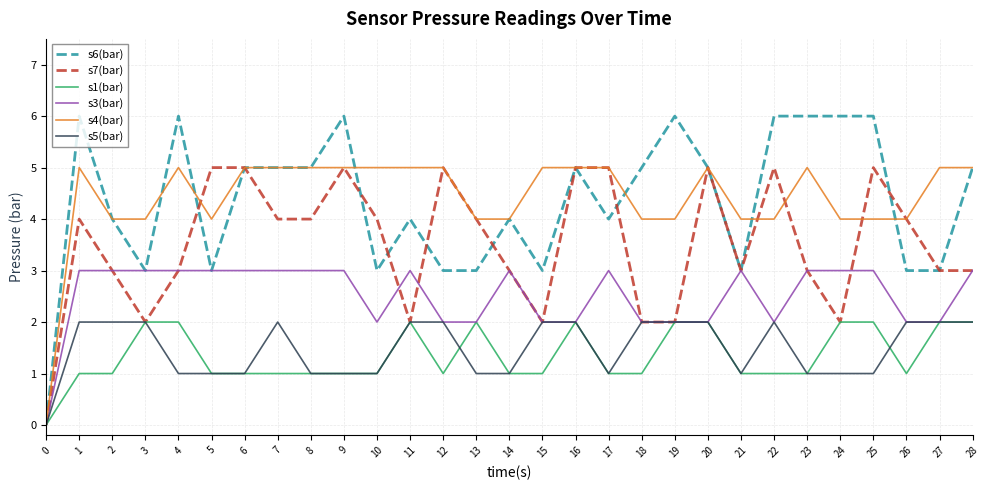

What is the difference between the maximum and minimum values in the s1(bar) series?

2